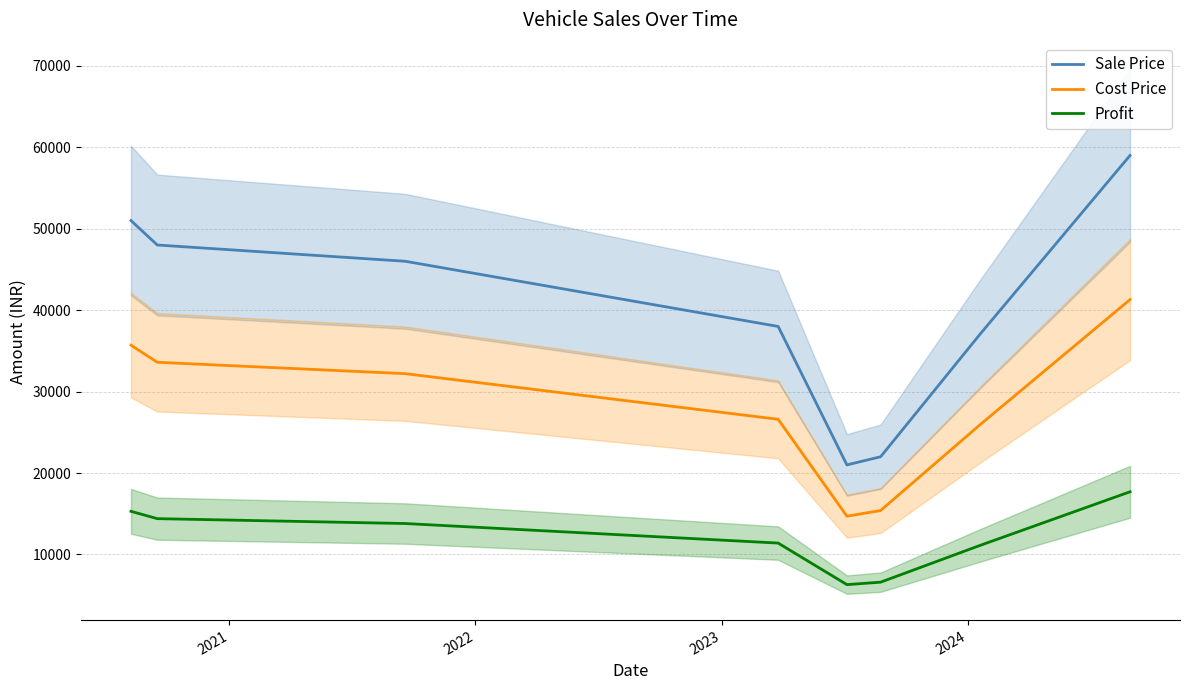

True or false: Sale Price and Cost Price intersect in this chart.

False